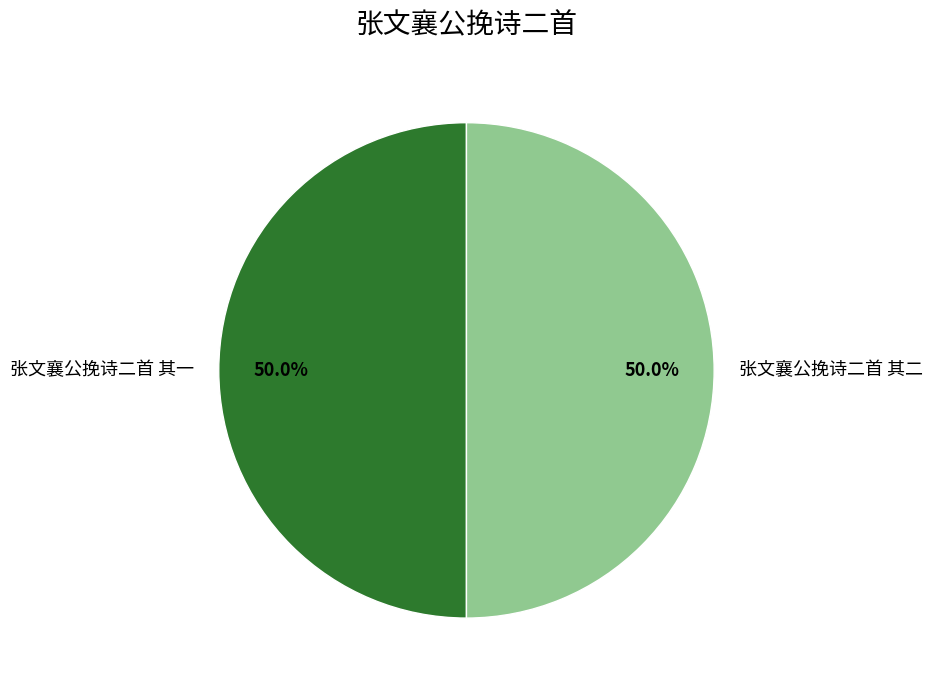

To the nearest percent, what portion does 张文襄公挽诗二首 其一 represent?

50%